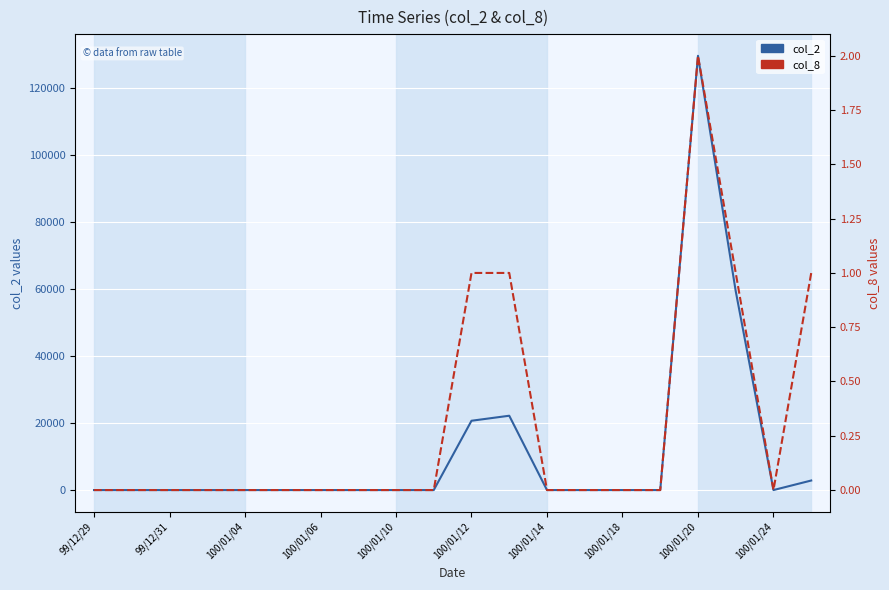

The value of col_2 at 100/01/04 is 0. True or false?

True